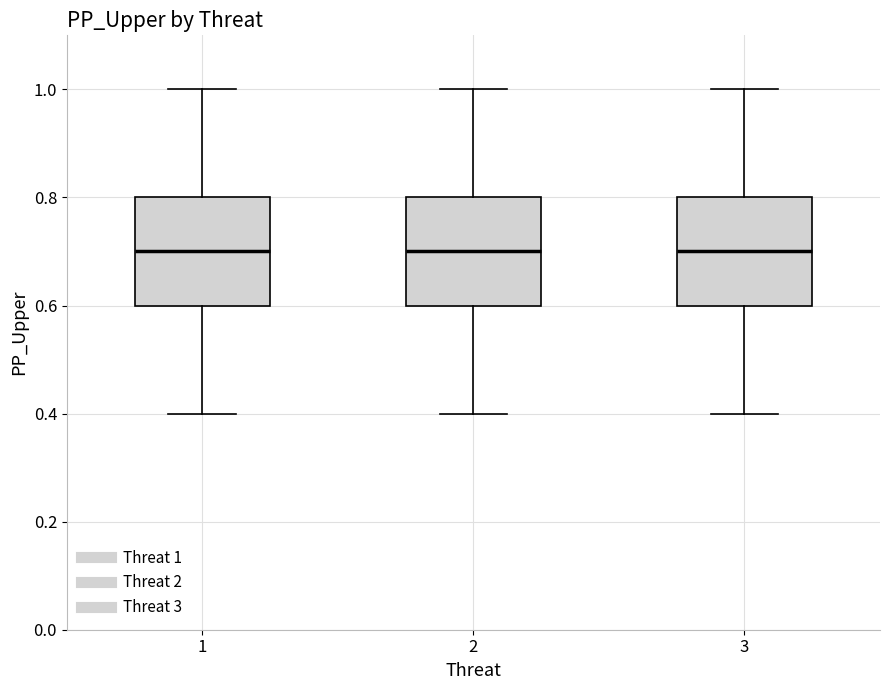

Where does the upper whisker of the box at x = 3 end on the y-axis? The values are not printed on the chart, so give them approximately, as read against the axis.

1.0